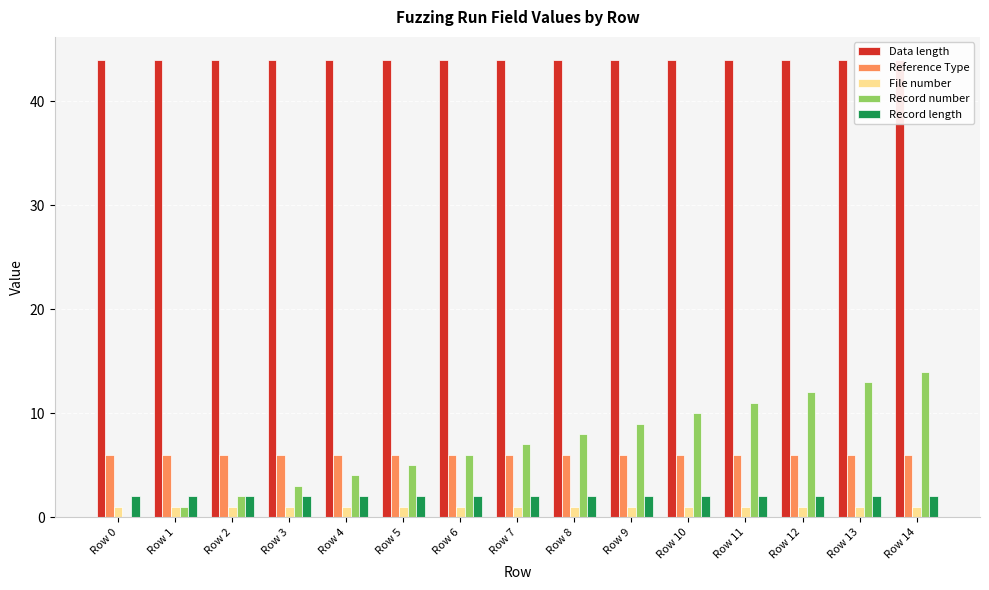

Is it true that Reference Type equals 6 at Row 10?

True